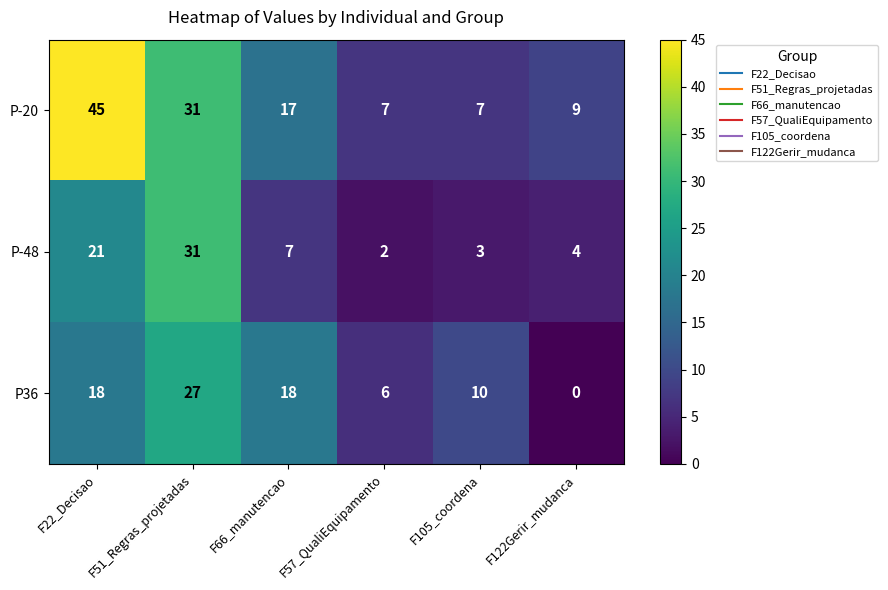

Which series has the widest spread of values?

P-20